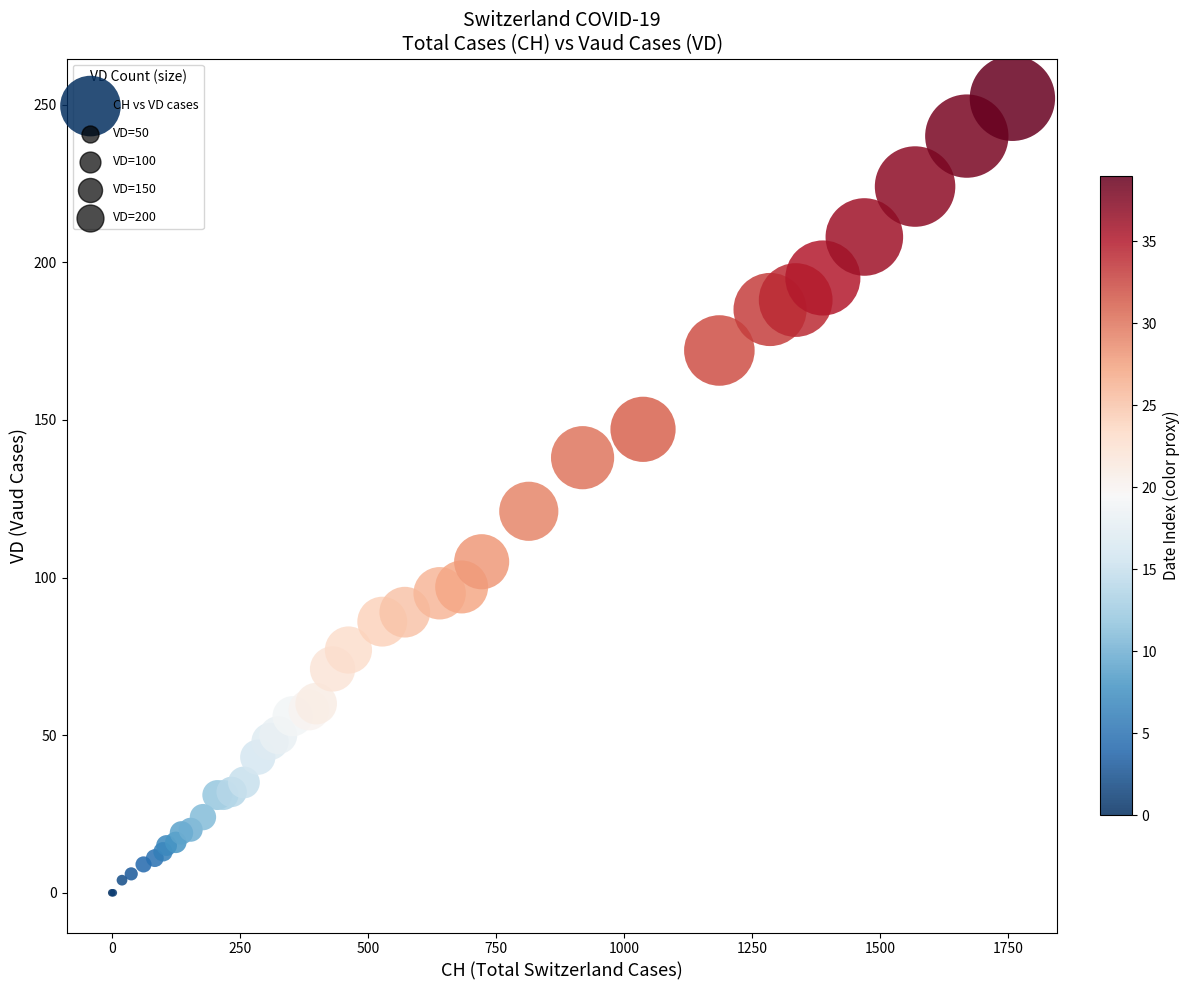

What Y value in the scatter plot is closest to 126?

121